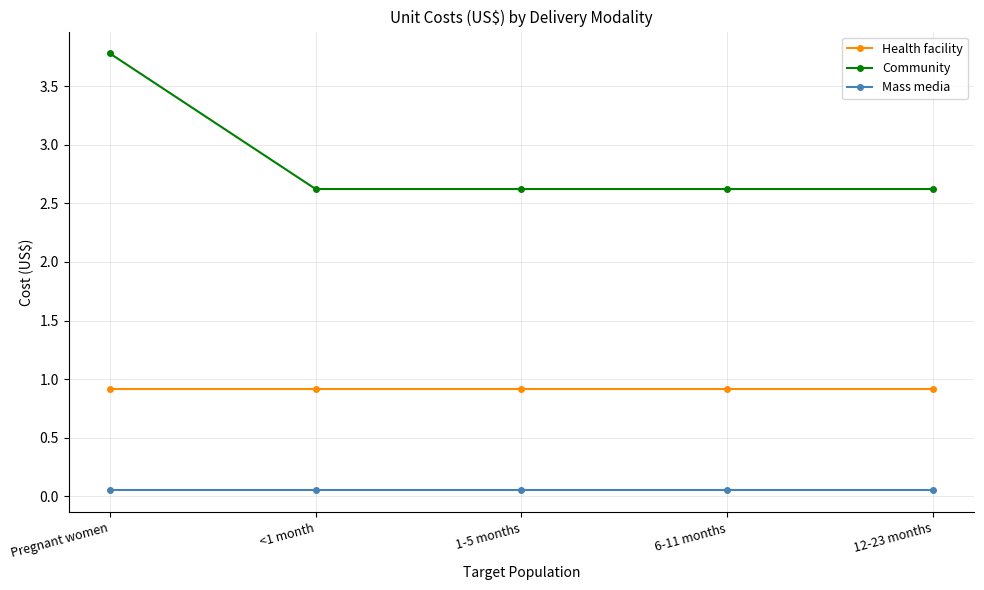

Which category has the highest value in the Community series?

Pregnant women